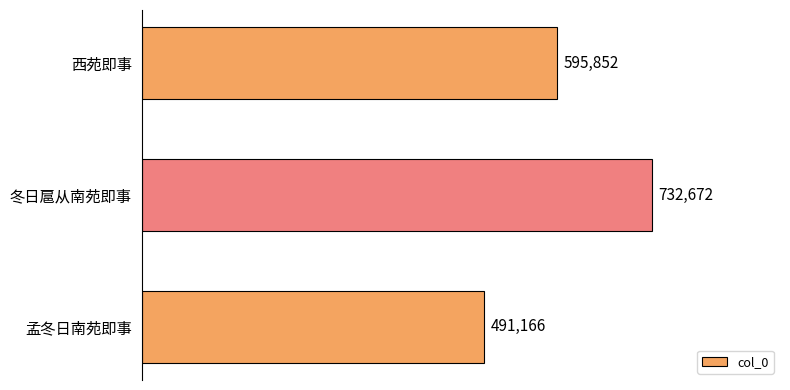

What is the difference between the maximum and minimum values?

241506